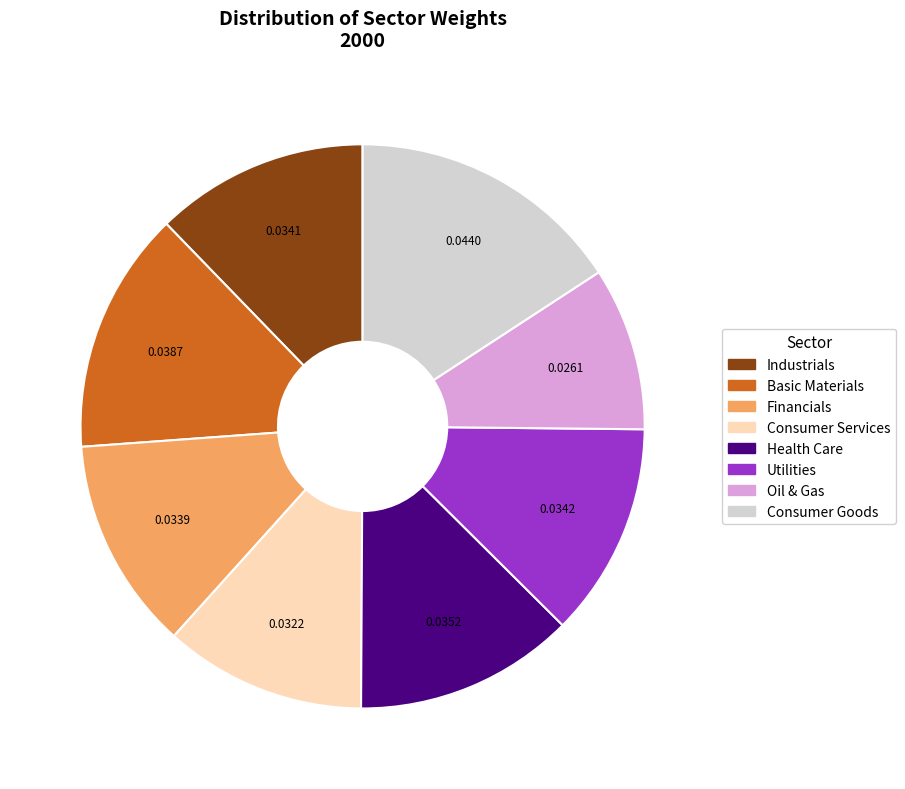

Is the sum of Consumer Services and Oil & Gas greater than half?

No